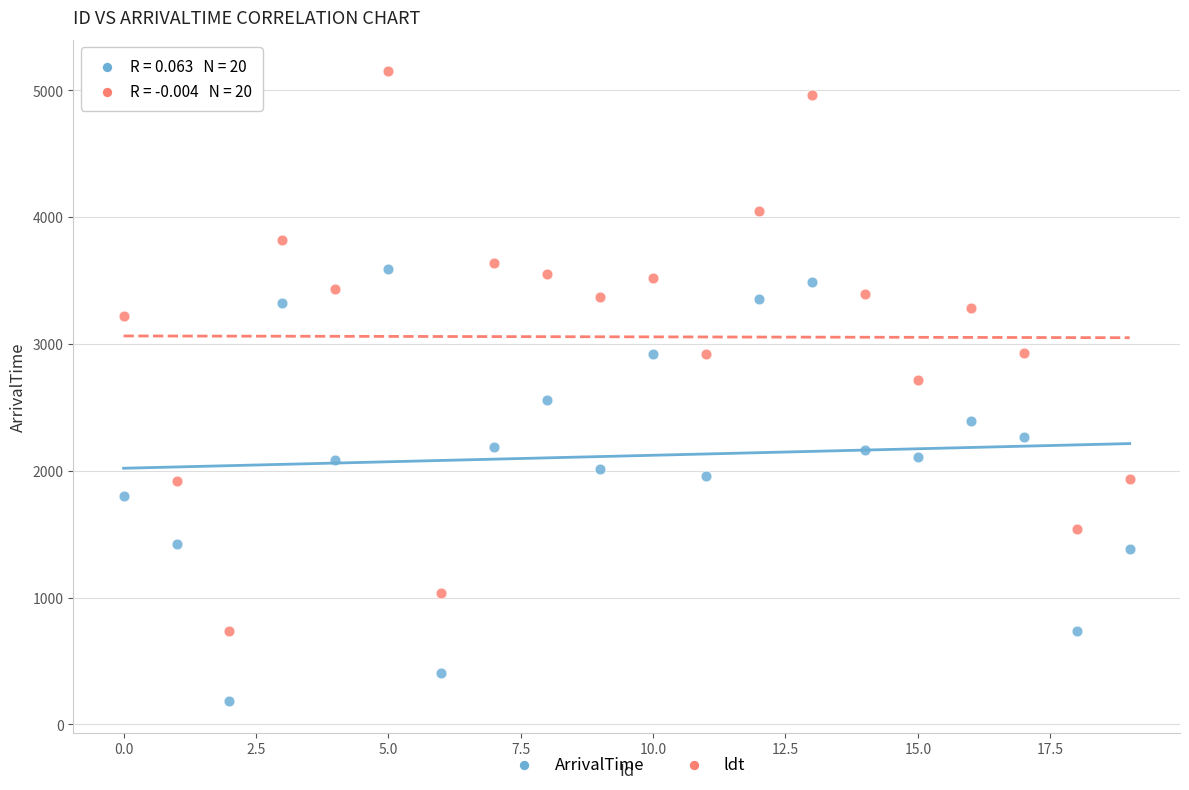

Which series has the largest Y range (max minus min)?

ldt